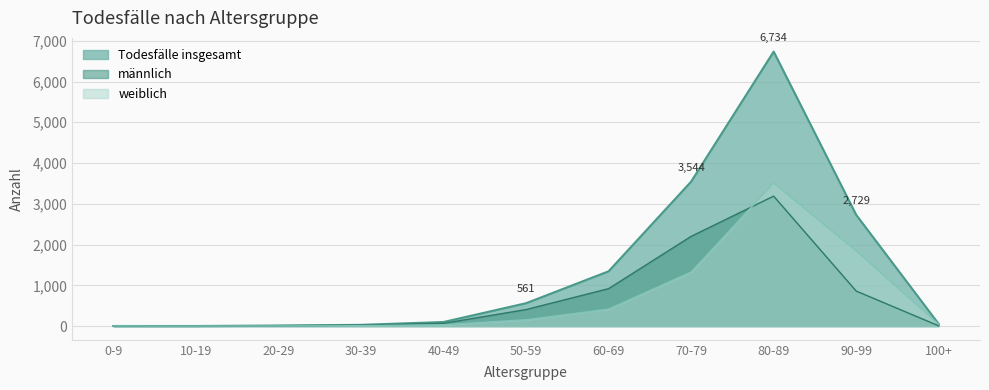

Does the chart have visible grid lines?

Yes